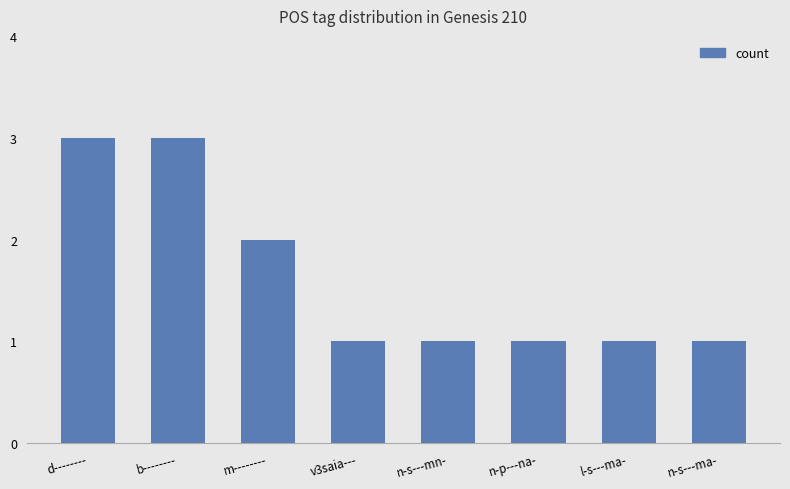

How many data points does each series have?

8